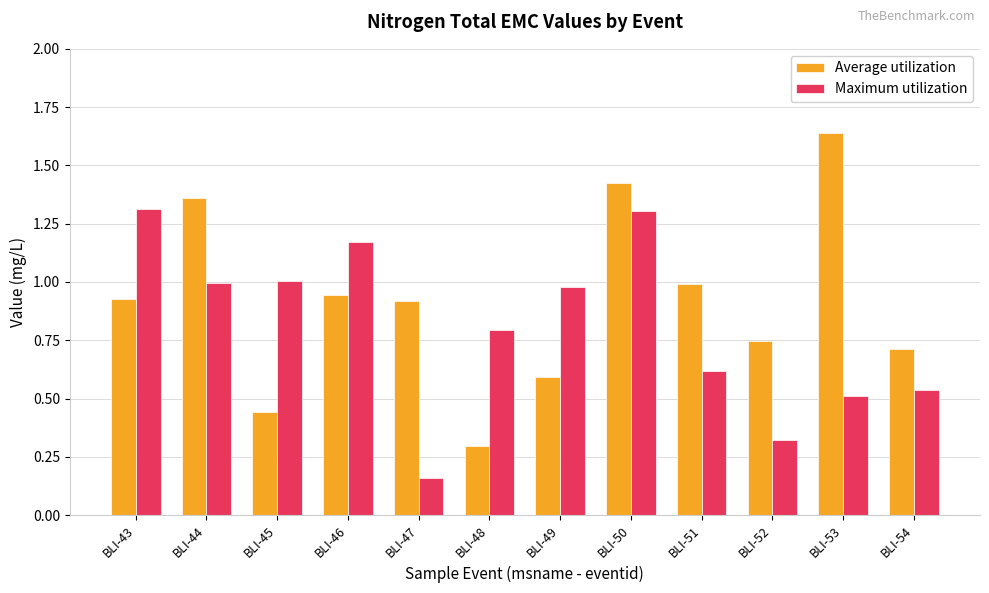

Which label corresponds to the smallest value in the chart?

BLI-47